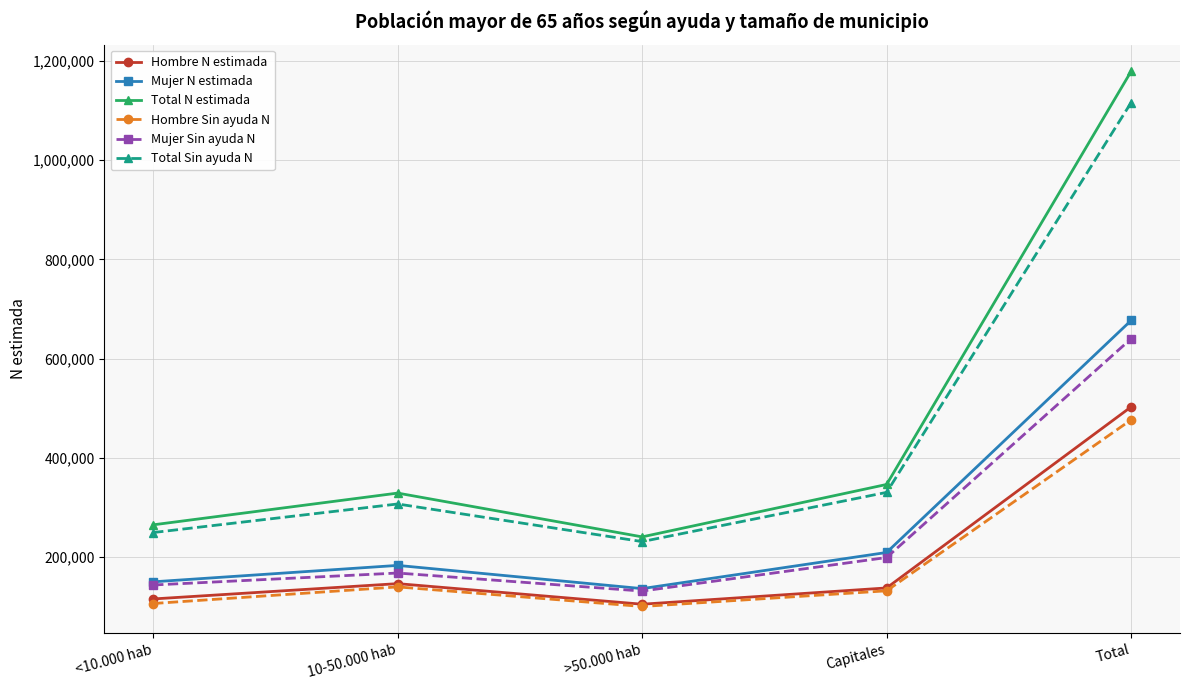

Which series has the widest spread of values?

Total N estimada